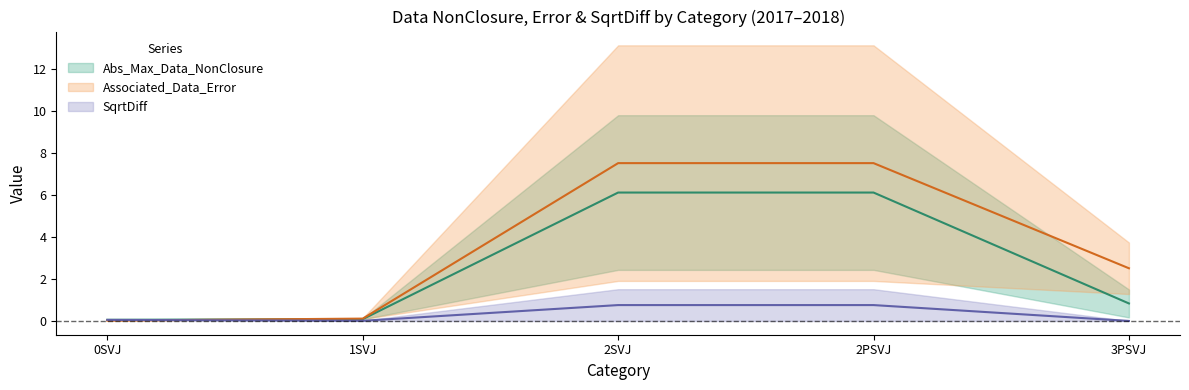

Reading left to right, list all the values displayed in this chart.

Abs_Max_Data_NonClosure_2017: 0.0	0.1	2.4	2.4	1.5
Abs_Max_Data_NonClosure_2018: 0.1	0.1	9.8	9.8	0.2
Associated_Data_Error_2017: 0.0	0.1	1.9	1.9	3.7
Associated_Data_Error_2018: 0.0	0.1	13.1	13.1	1.3
SqrtDiff_2017: 0.0	0.0	1.5	1.5	0.0
SqrtDiff_2018: 0.1	0.0	0.0	0.0	0.0